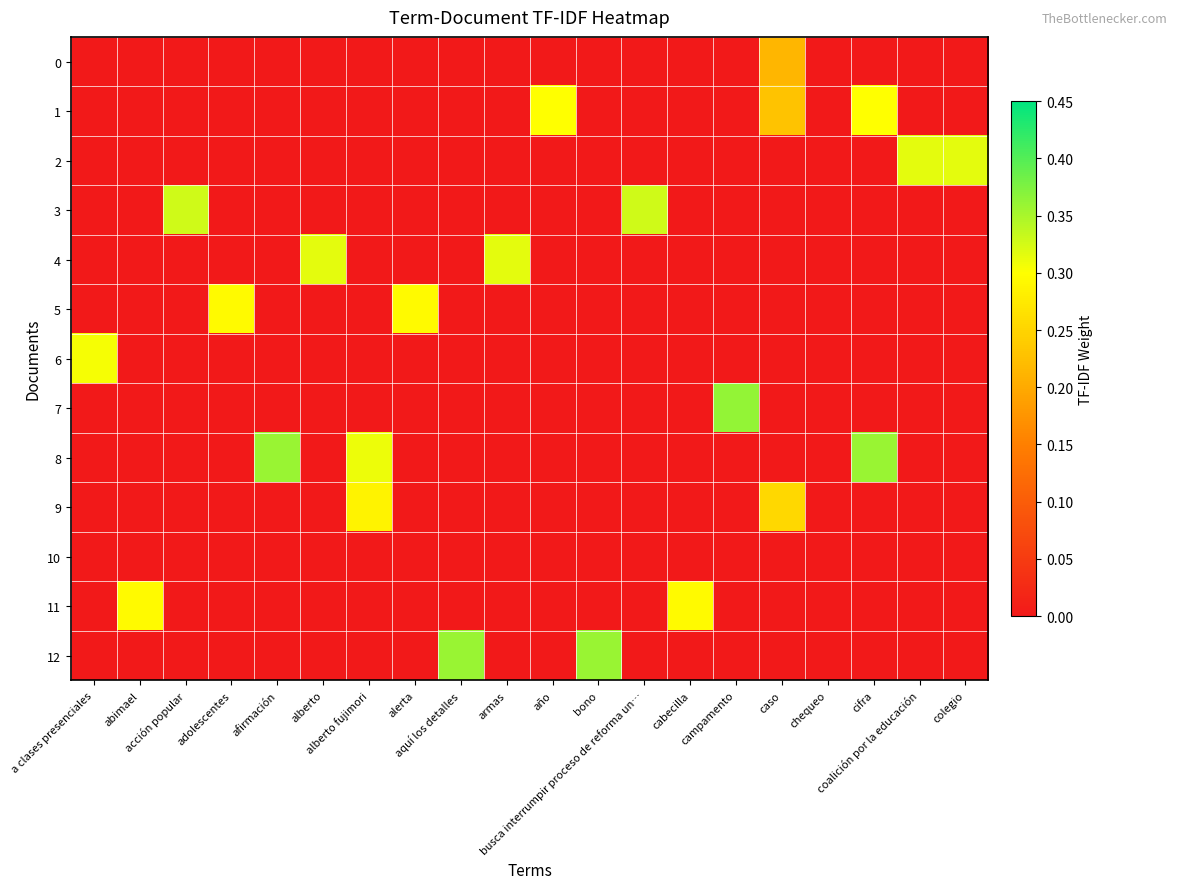

Which series has the largest range (max minus min)?

7